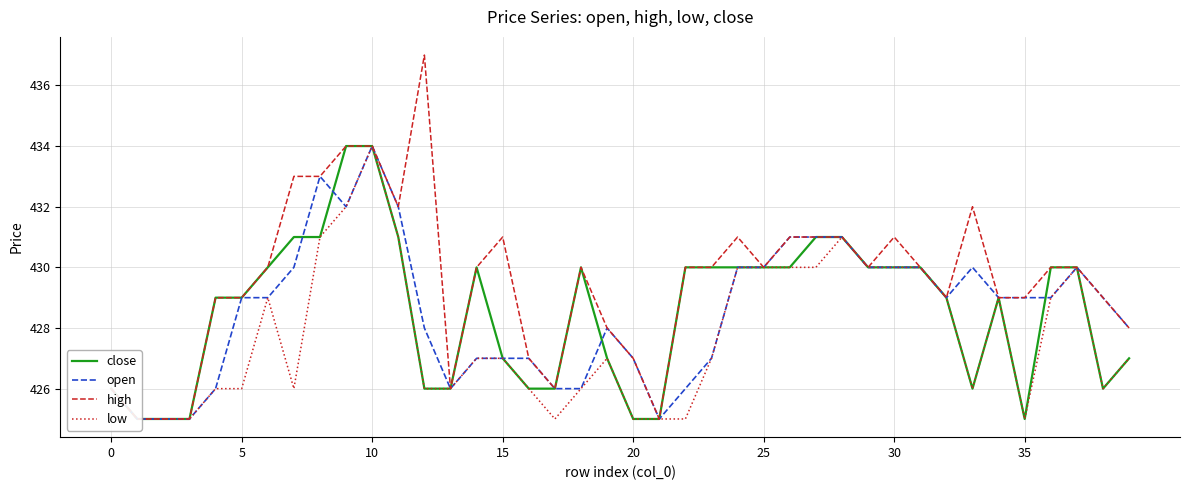

What is the label of the 29th point from the left?

28